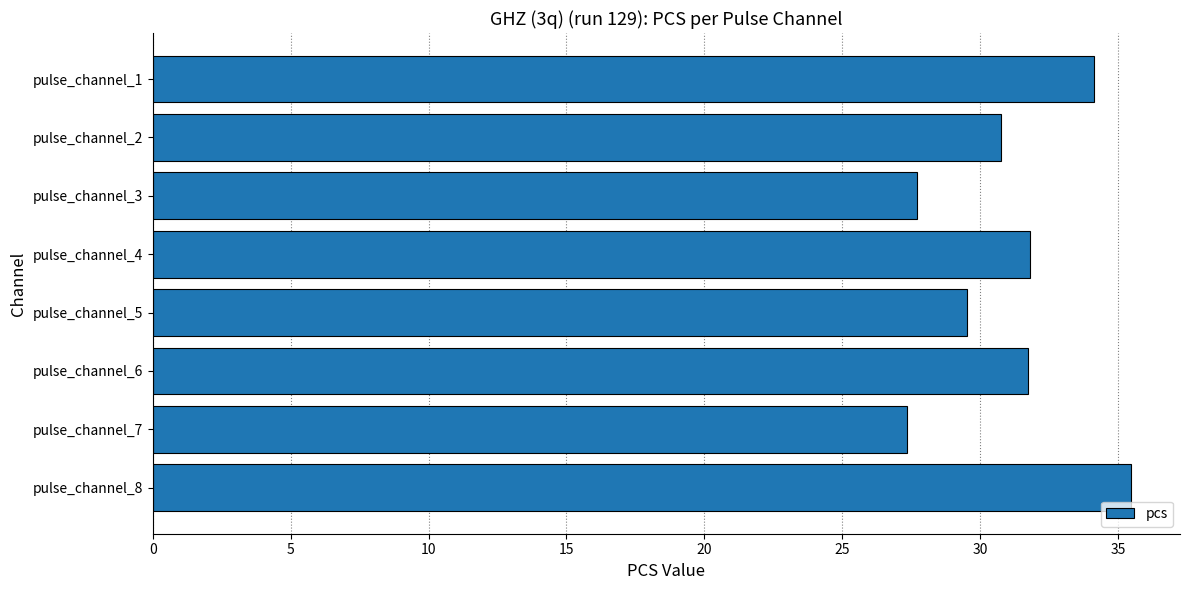

How many values exceed 31?

4